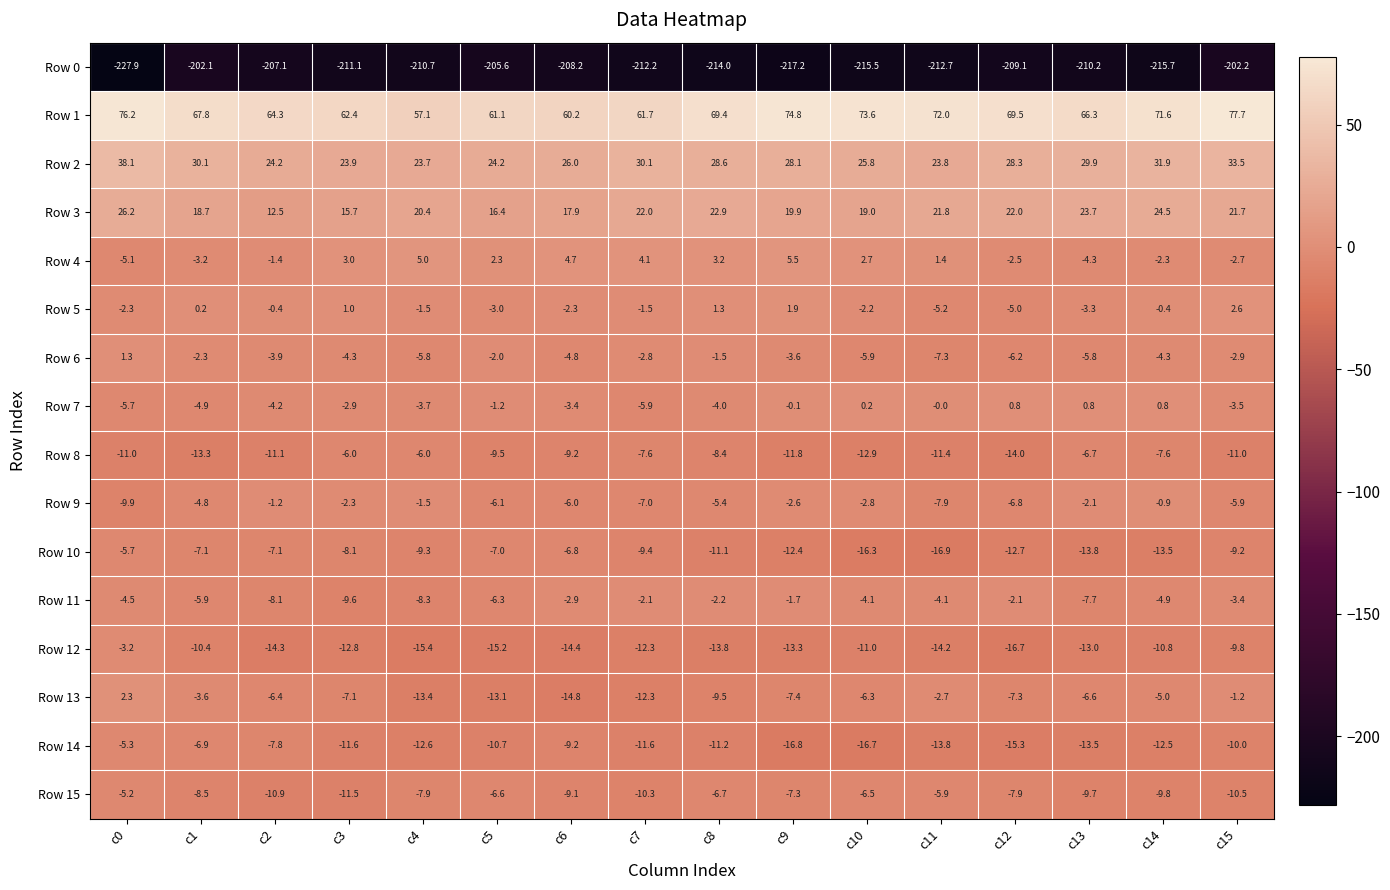

How many positive values does the Row 6 series have?

1